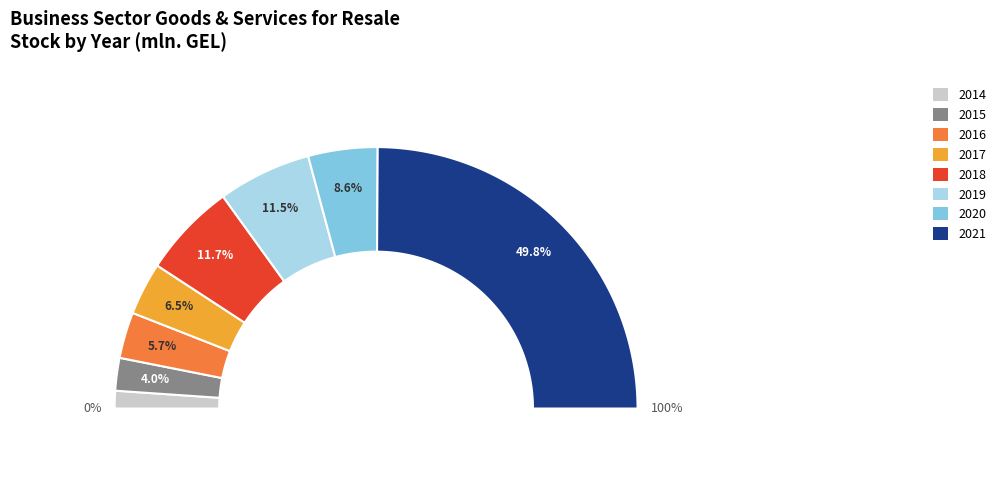

Between 2021 and 2017, which is larger?

2021